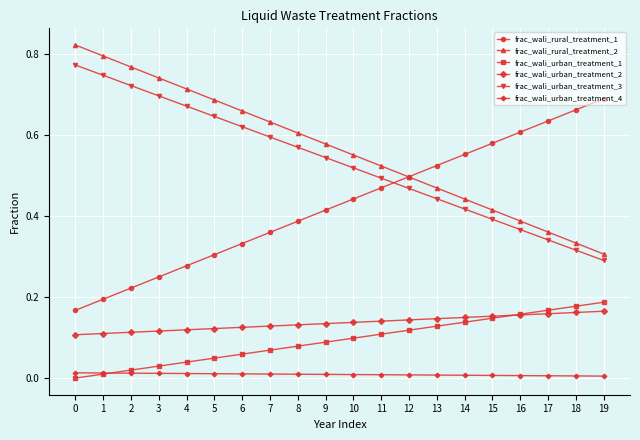

Is the value of frac_wali_rural_treatment_1 at 19 greater than the value of frac_wali_rural_treatment_2 at 7?

Yes